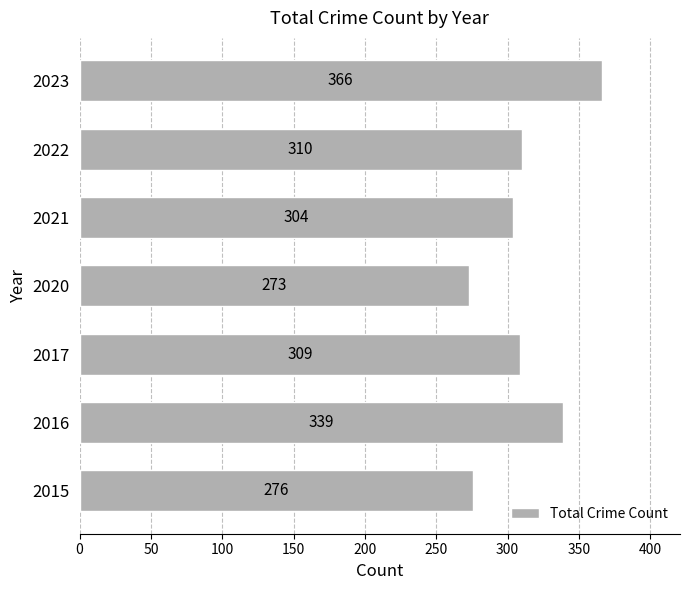

Reading bottom to top, extract all data points from this chart.

276	339	309	273	304	310	366